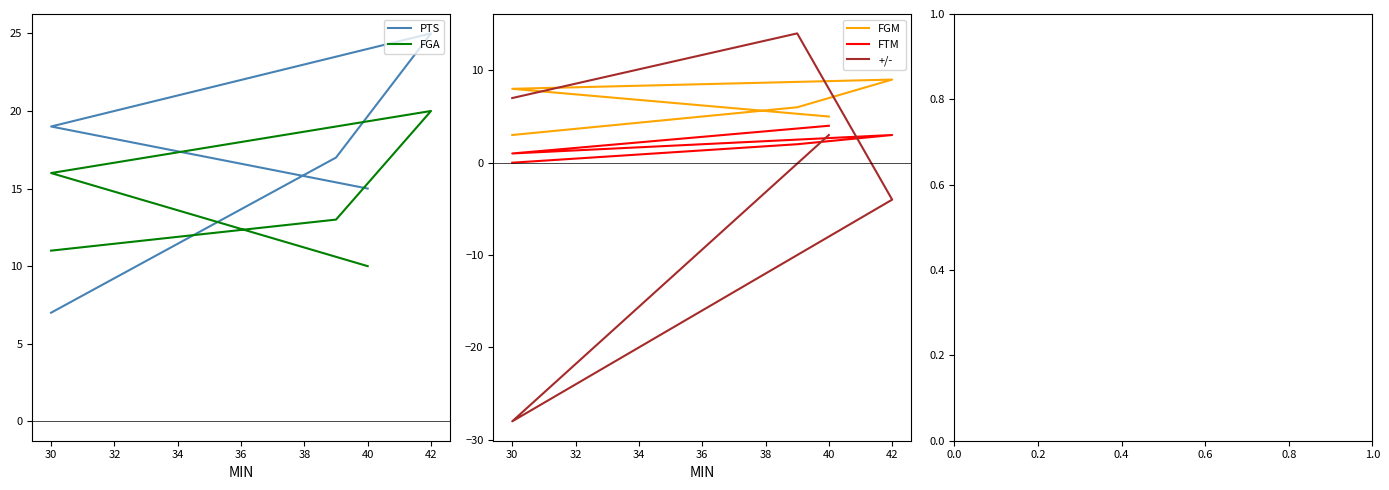

How many lines are shown in the chart?

5